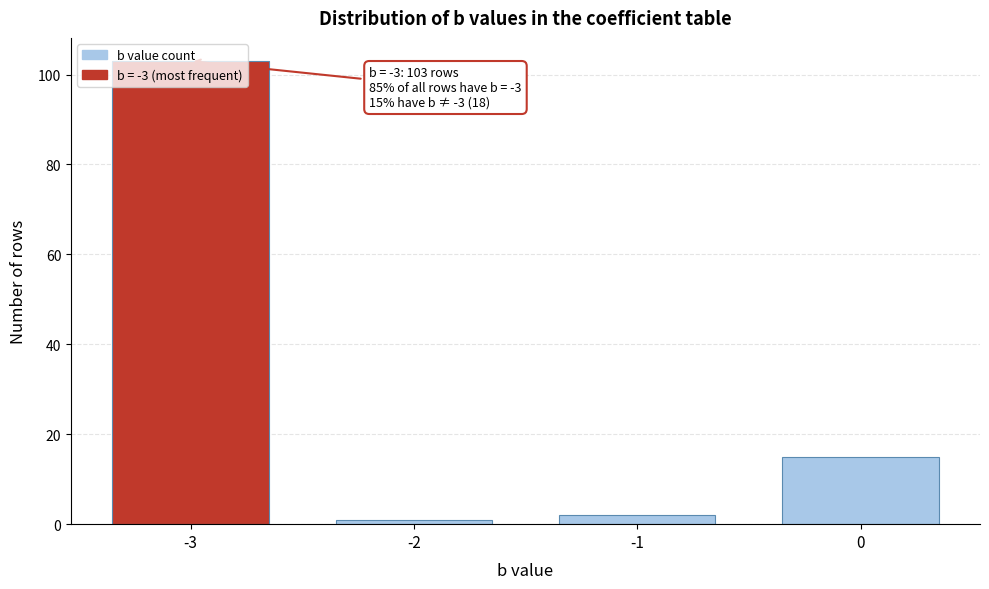

What is the change in value from -3 to 0?

-88